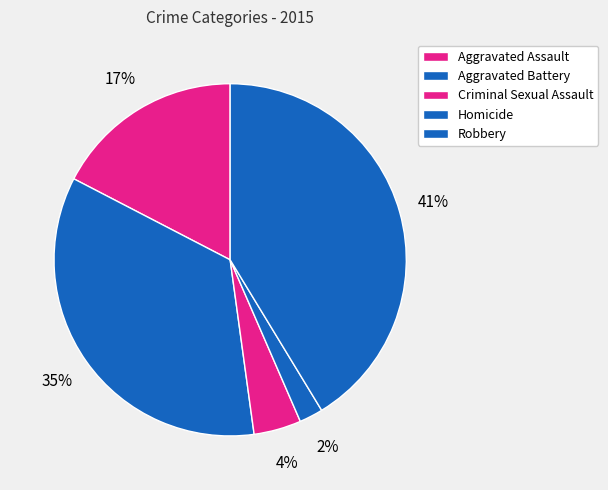

How many slices are in this pie chart?

5